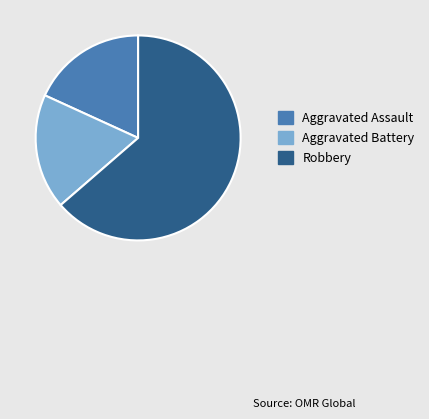

True or false: Aggravated Battery accounts for 18% of the total.

True